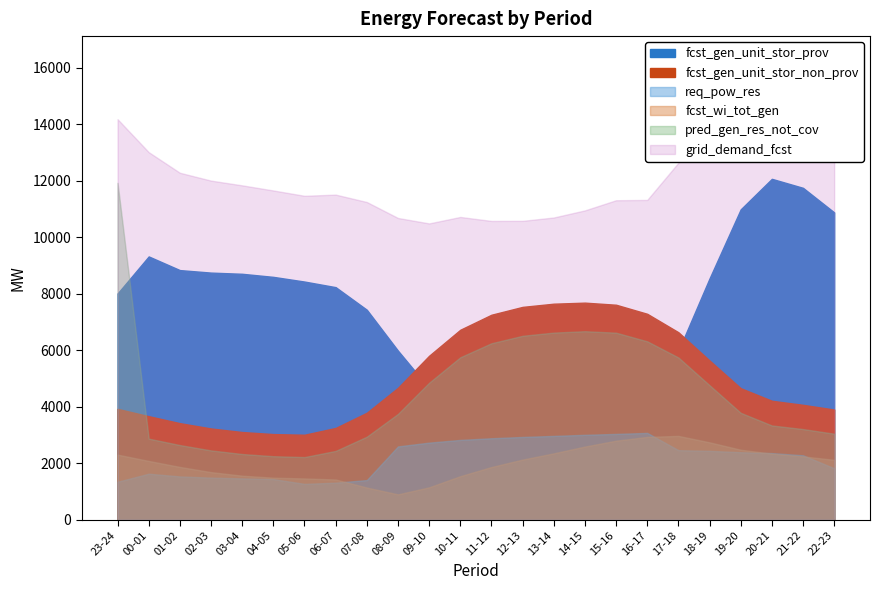

Between 19-20 and 00-01, which is larger?

19-20